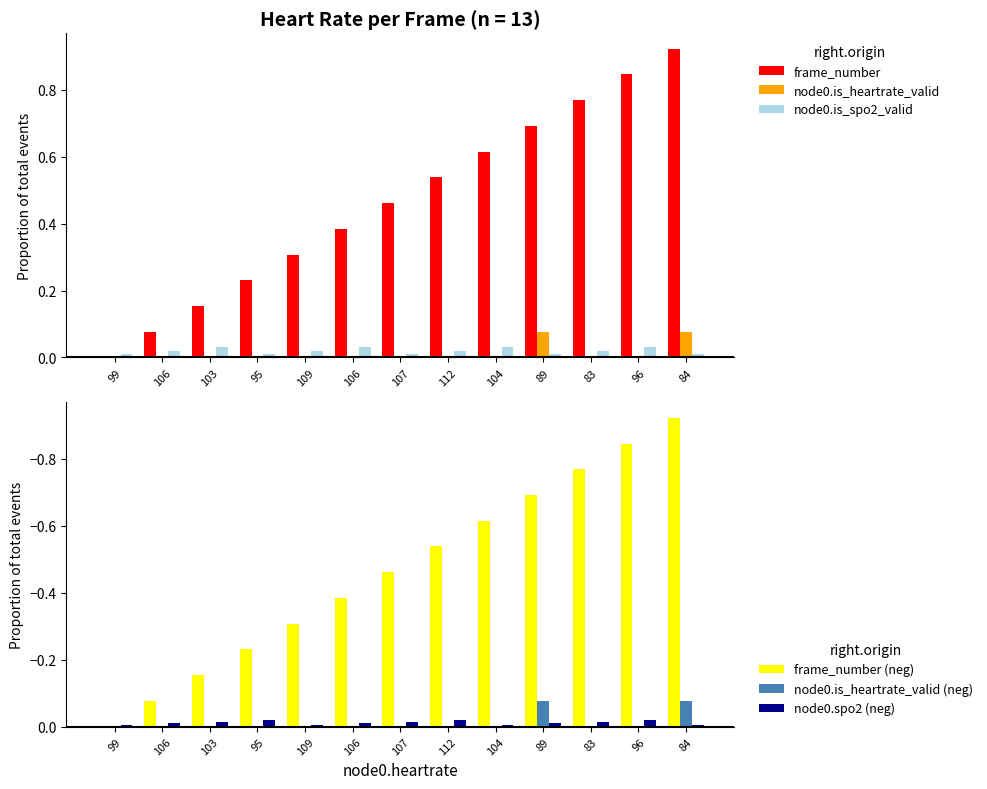

Which category has the lowest value in the node0.is_heartrate_valid (neg) series?

89